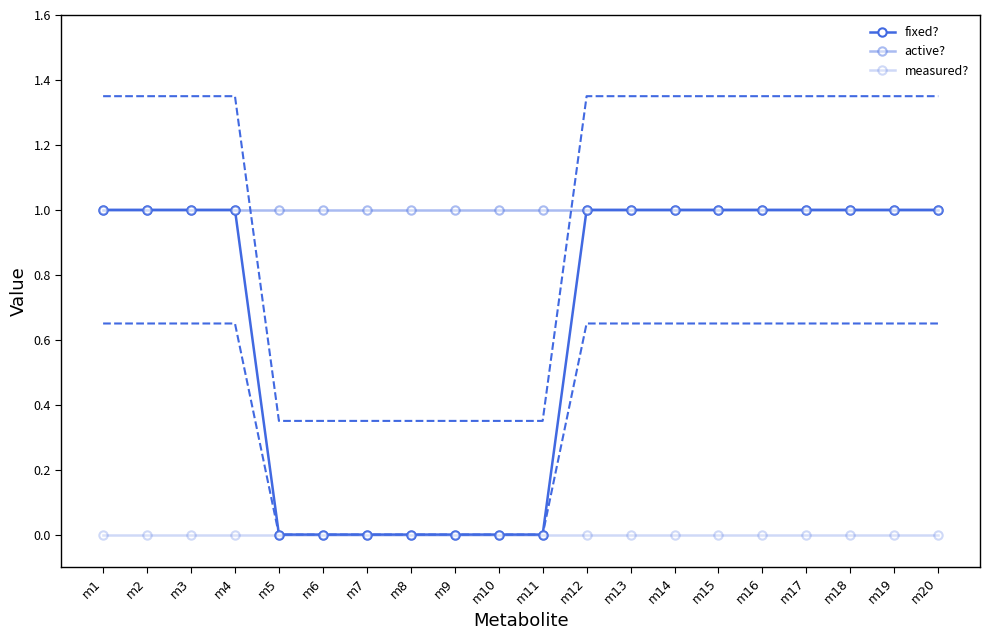

List the series in order of their peak value, lowest first.

measured?, fixed?, active?